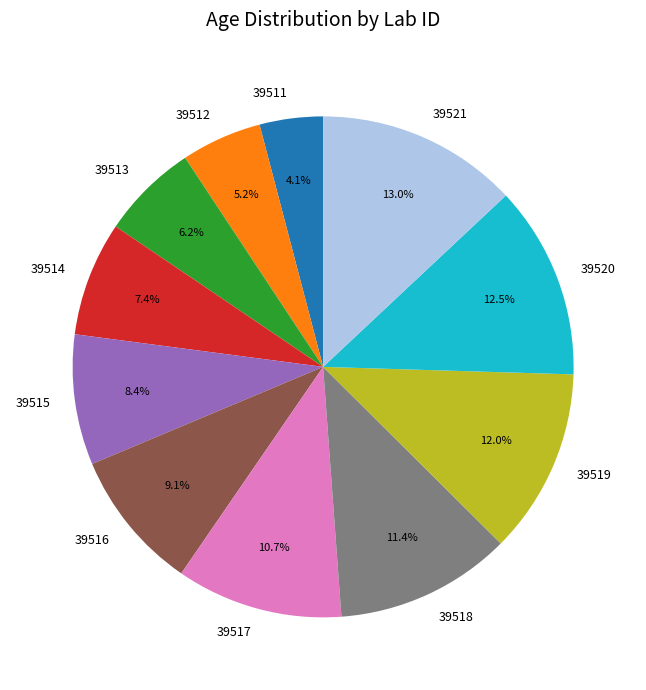

How many segments does this pie chart have?

11